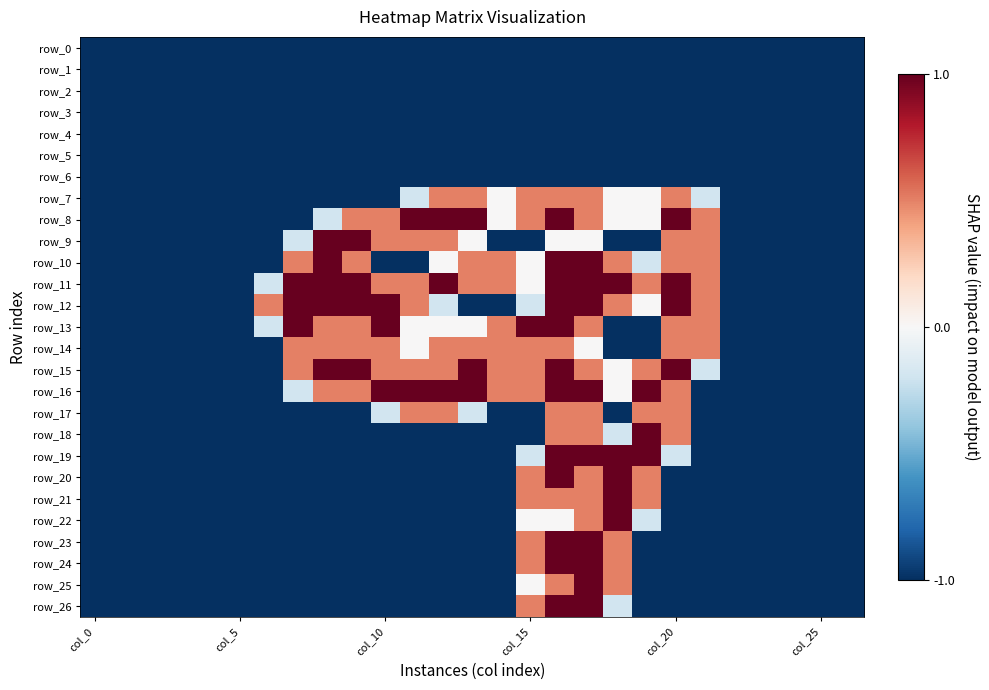

What is the highest value of the row_20 series?

1.0